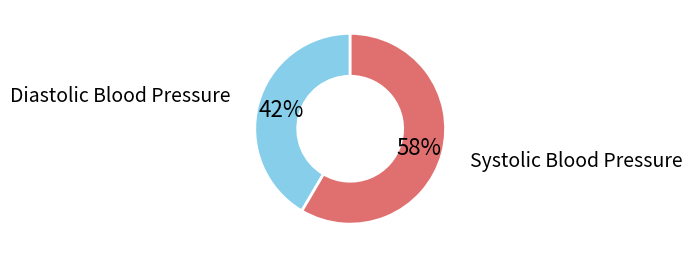

To the nearest percent, what portion does Diastolic Blood Pressure represent?

42%